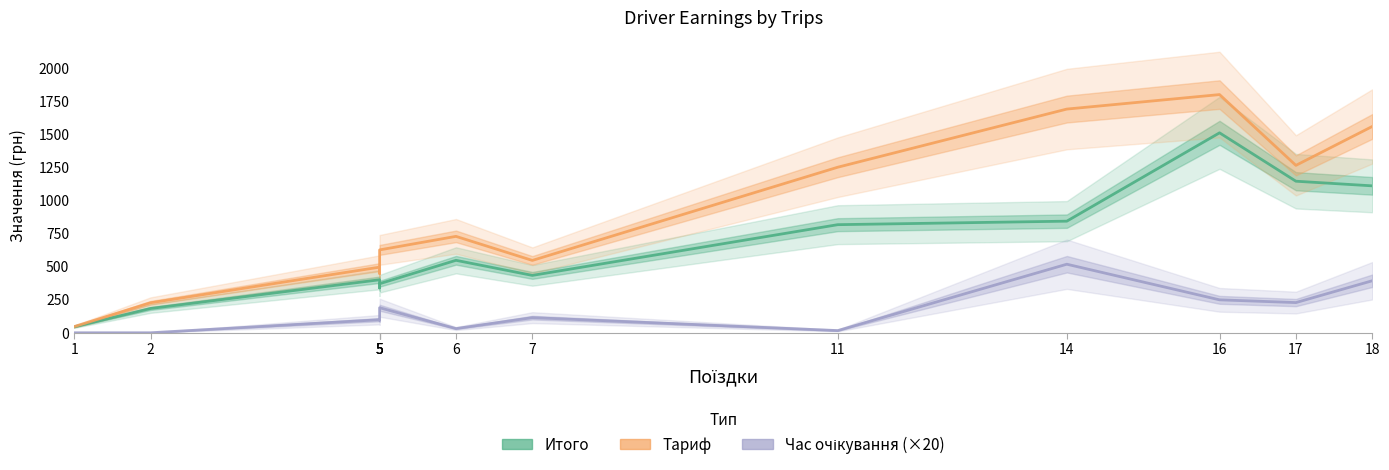

True or false: Час очікування (×20) has a value of 0.0 at 1.

True